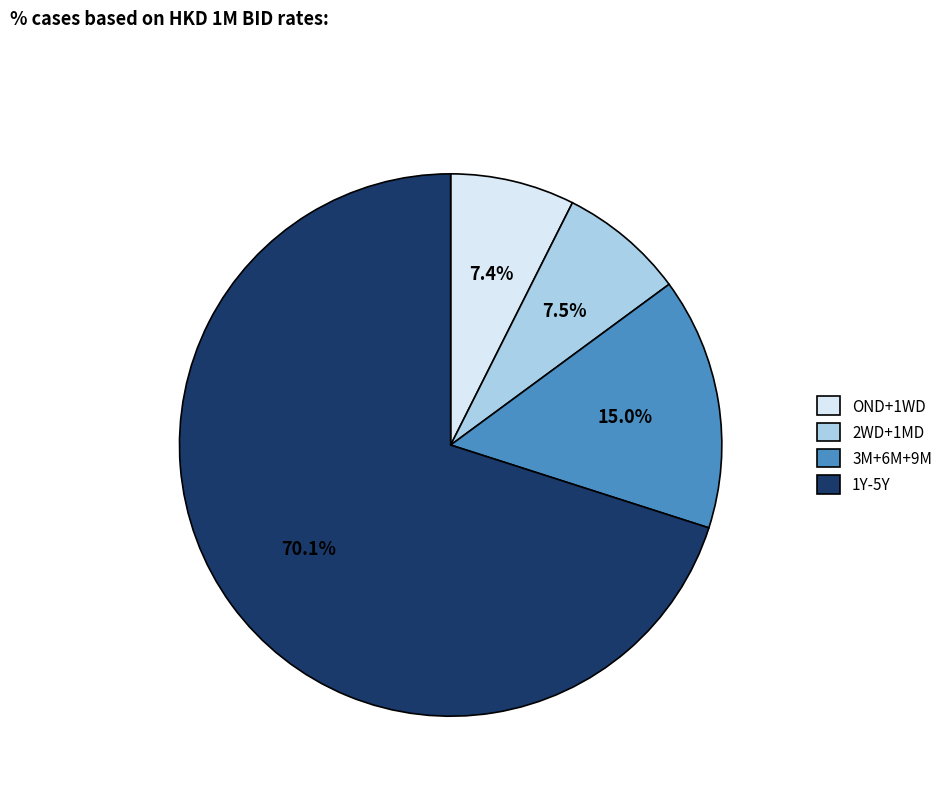

What portion of the pie excludes OND+1WD?

92.6%